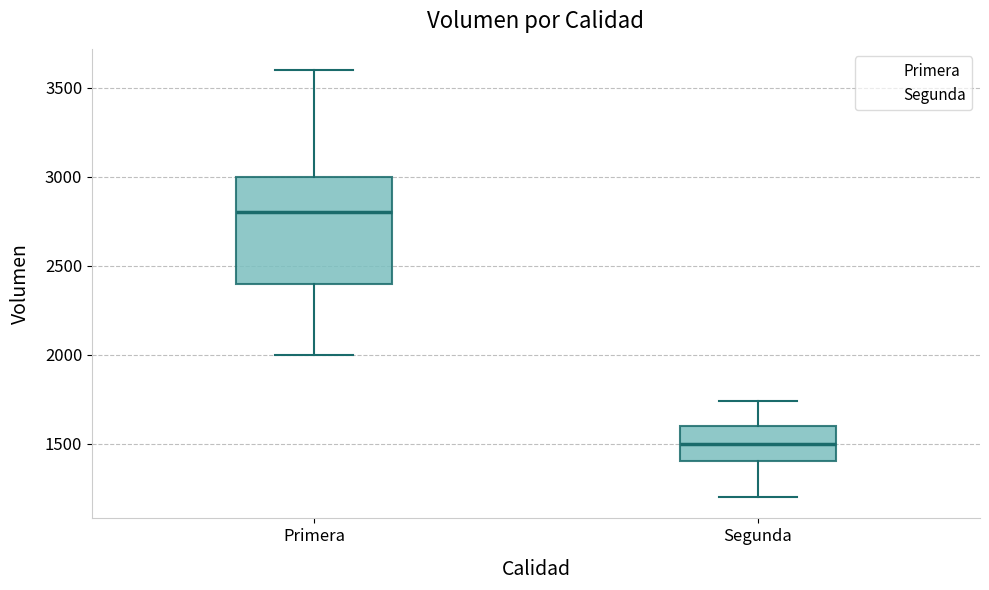

Reading left to right, transcribe this box plot: for each box, give where its median line is, the range the box spans, and where its two whiskers end, as read against the y-axis. The values are not printed on the chart, so give them approximately, as read against the axis.

Primera: median 2800, box 2400 to 3000, whiskers 2000 to 3600
Segunda: median 1500, box 1400 to 1600, whiskers 1200 to 1750